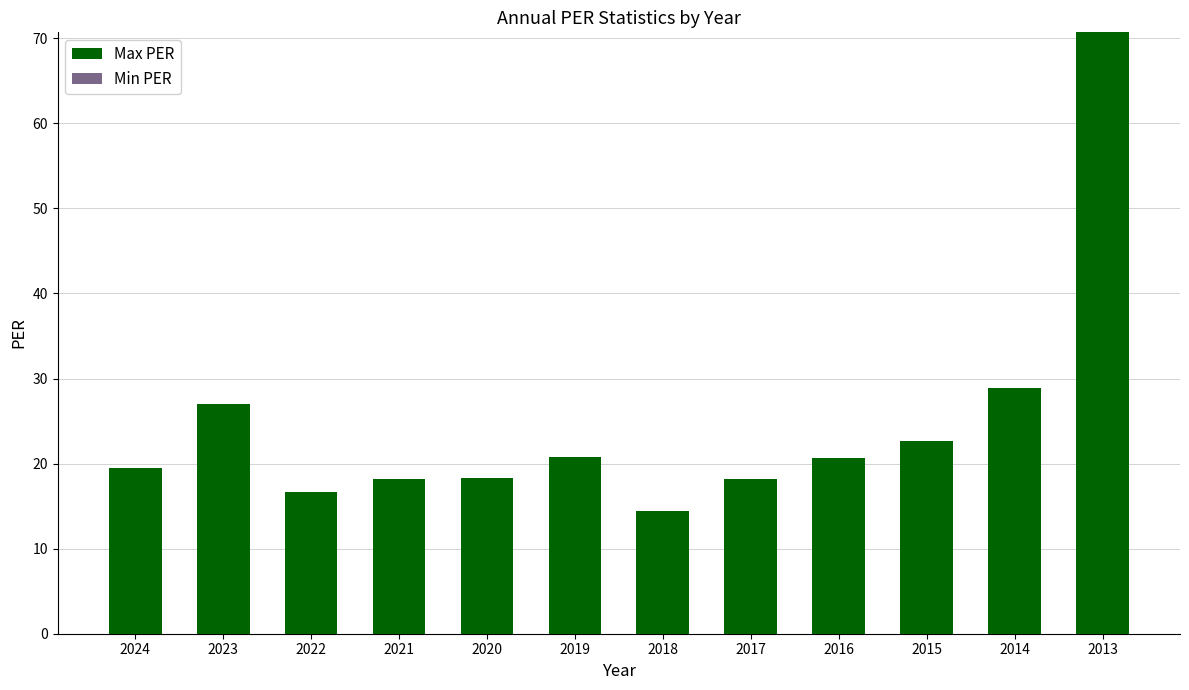

How many categories are shown in the chart?

12